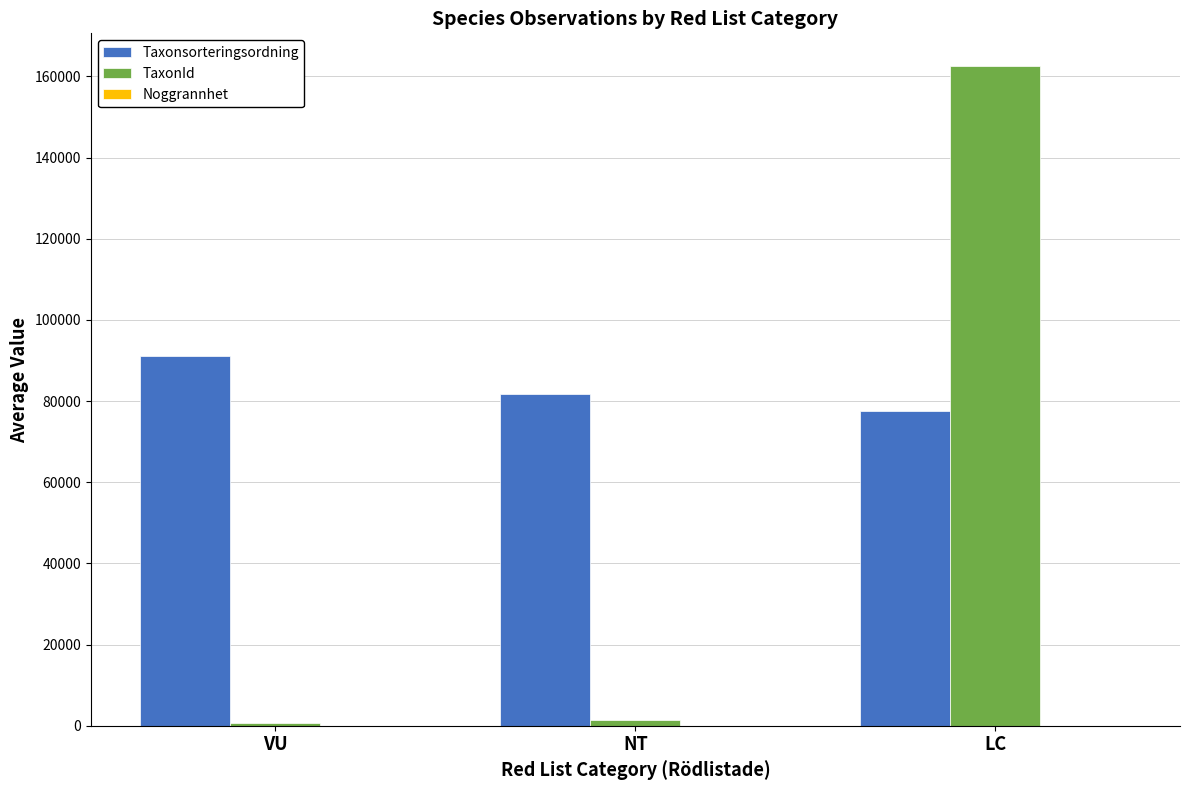

Are the bars horizontal?

No